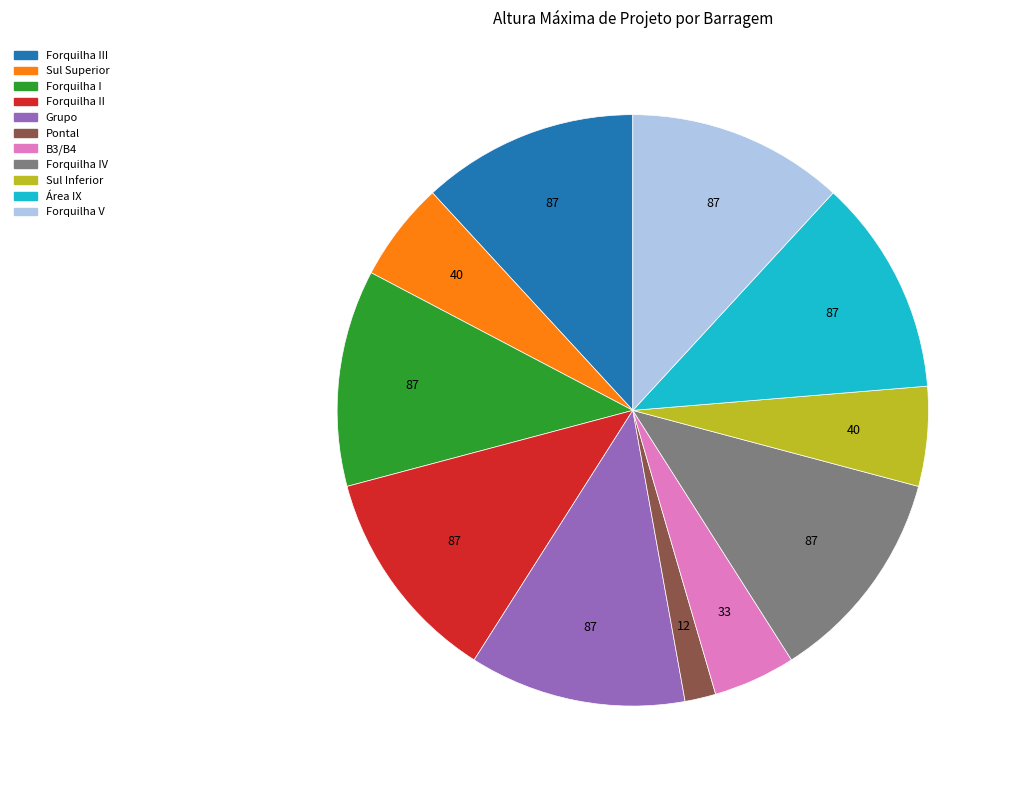

Is there any slice that represents more than half of the pie?

No